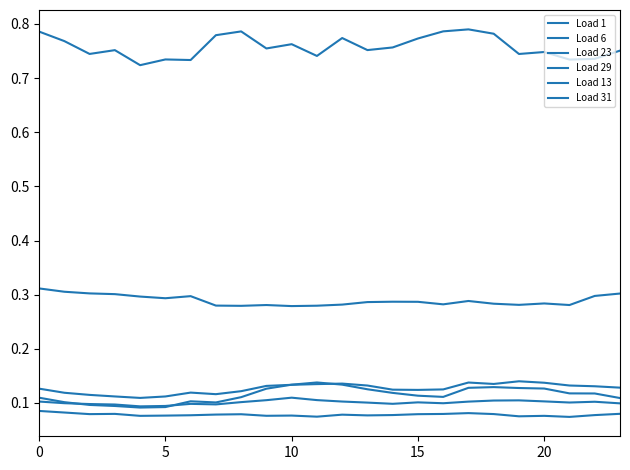

Which series has the largest range (max minus min)?

Load 29